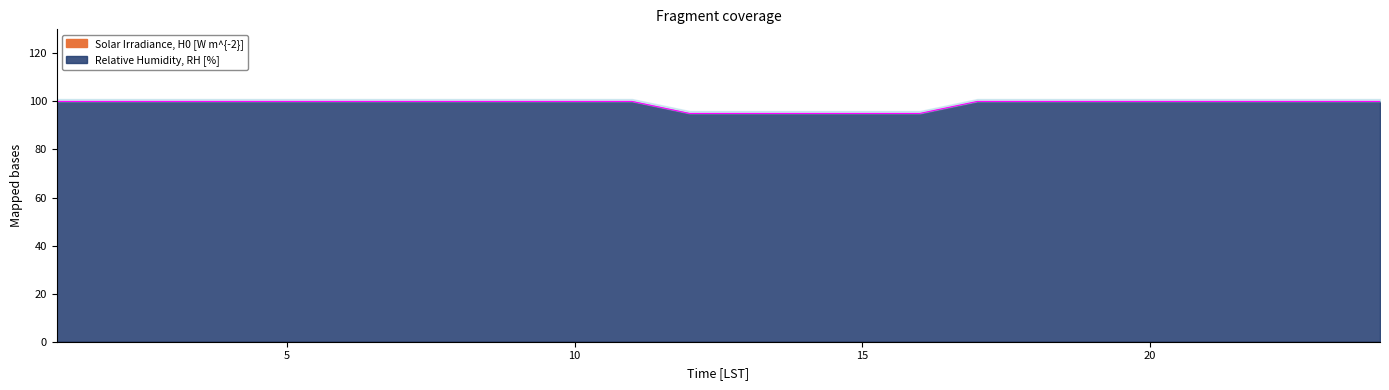

Between 13 and 6, which is larger?

6